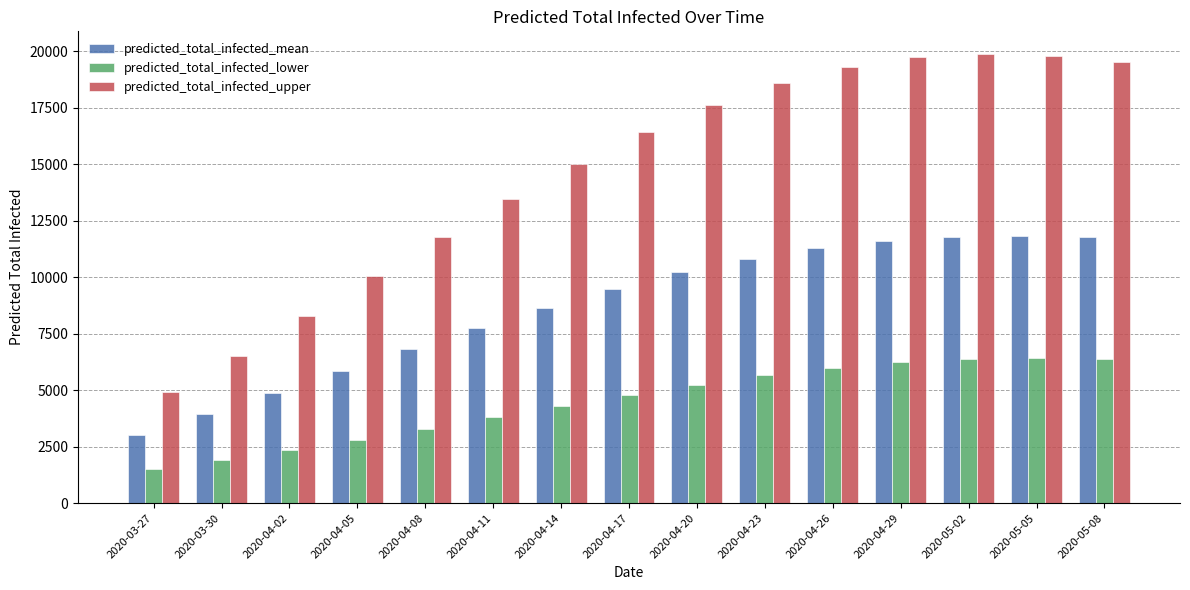

What is the difference between the maximum and minimum values in the predicted_total_infected_upper series?

14973